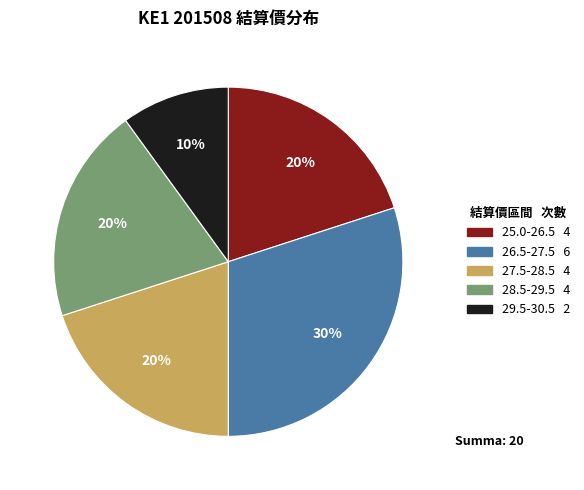

To the nearest percent, what is the difference between the largest and smallest slice percentages?

20%